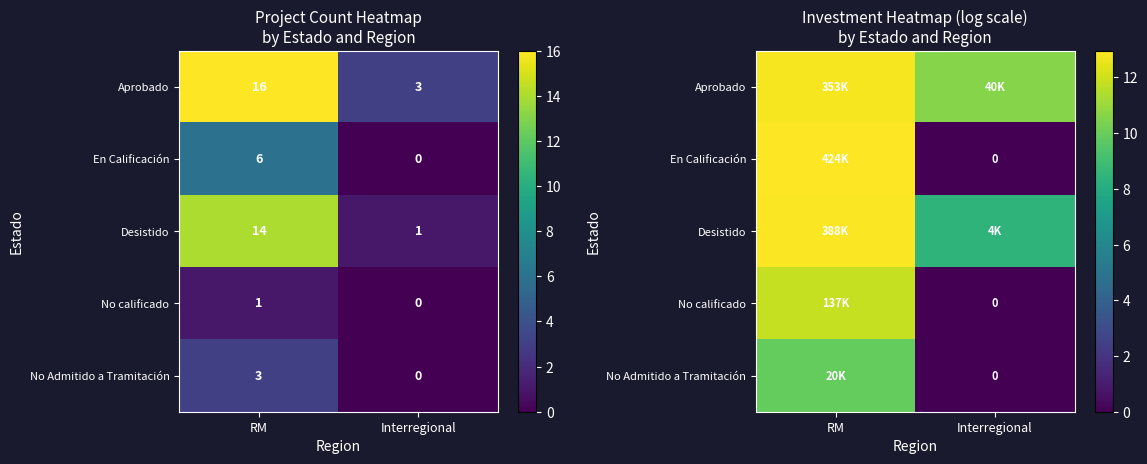

What is the sum of all Desistido values?

21.3